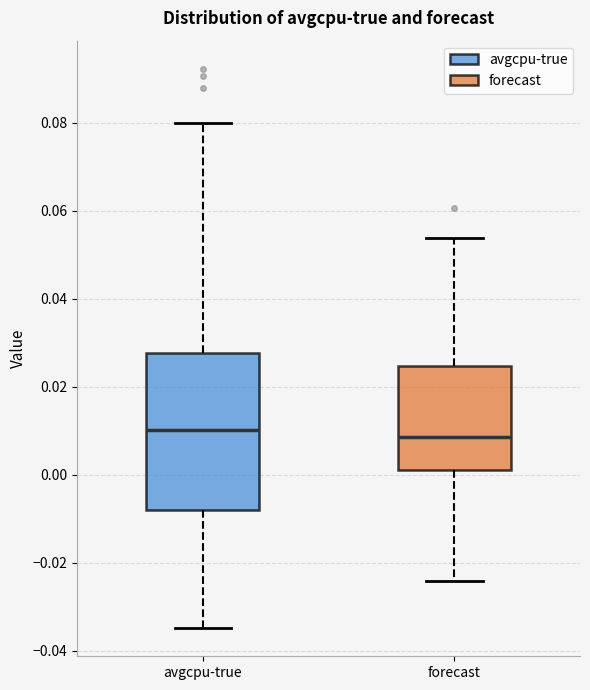

Comparing the boxes themselves (not the whiskers), which one is the tallest?

avgcpu-true